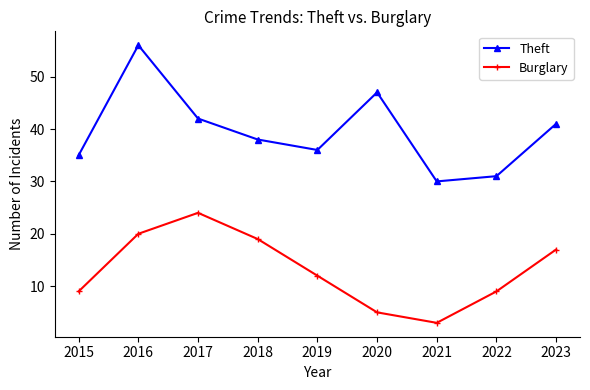

What is the difference between the Burglary values at 2016 and 2022?

11